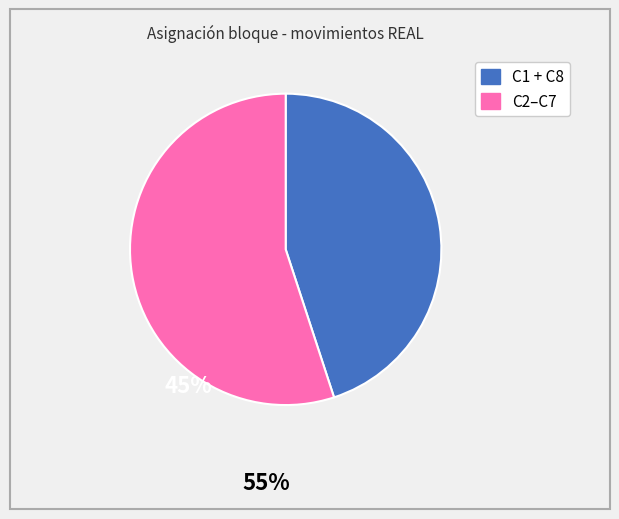

Is there a majority slice in this chart?

Yes